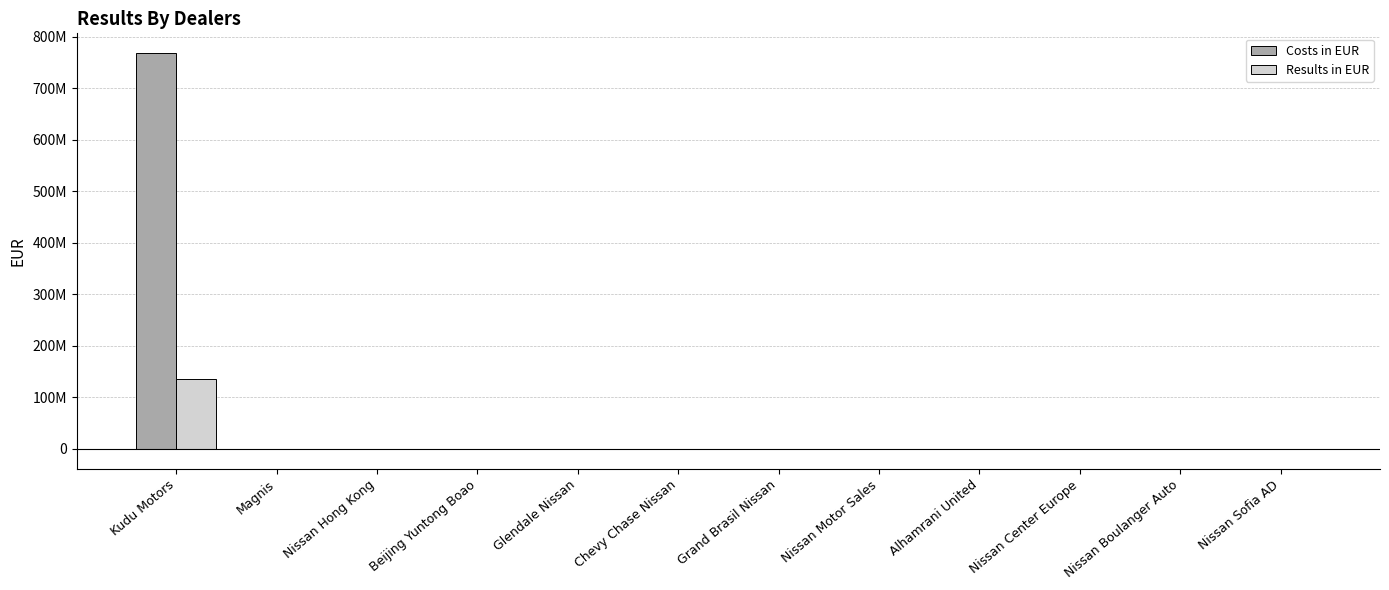

At which label is Results in EUR closest to 67770033?

Nissan Sofia AD